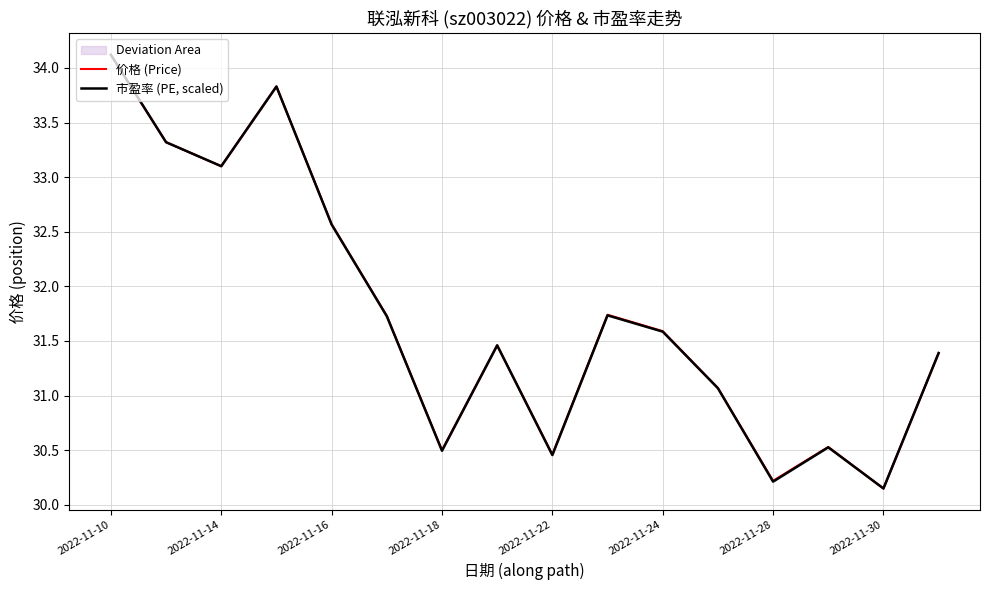

Rank the series at 2022-11-14 from lowest to highest value.

价格 (Price), 市盈率 (PE, scaled)